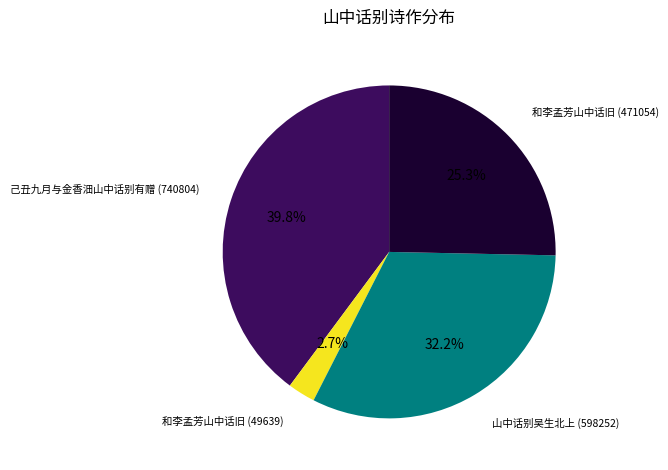

Is there a majority slice in this chart?

No